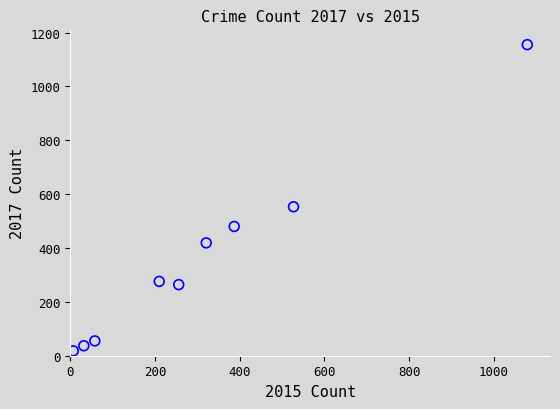

What is the range of X values (max minus min)?

1072